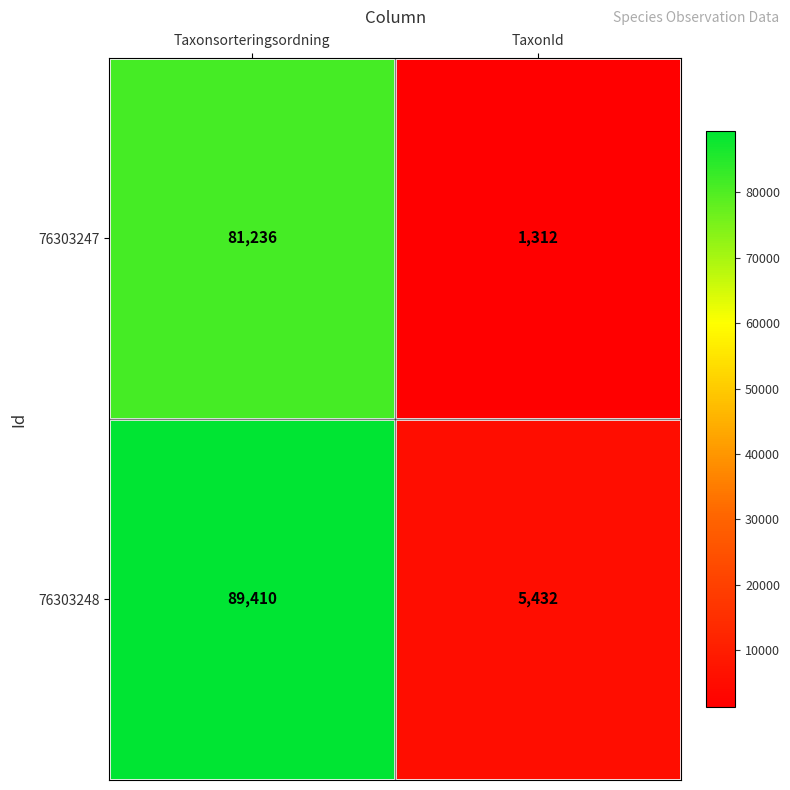

What is the highest value of the 76303247 series?

81236